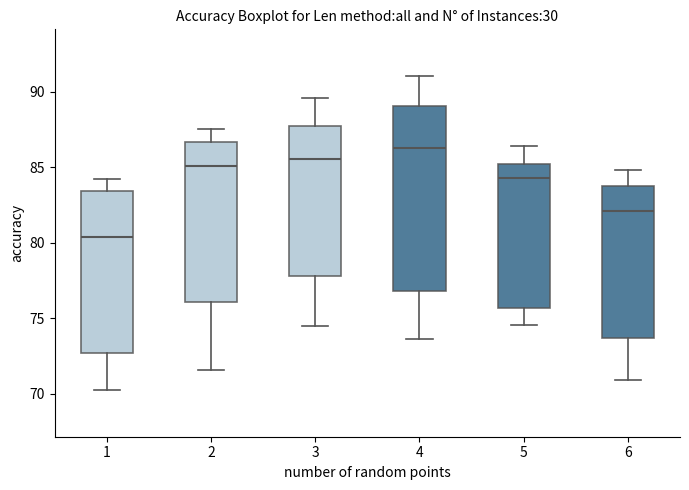

Reading left to right, transcribe this box plot: for each box, give where its median line is, the range the box spans, and where its two whiskers end, as read against the y-axis. The values are not printed on the chart, so give them approximately, as read against the axis.

1: median 80.5, box 72.5 to 83.5, whiskers 70.5 to 84.0
2: median 85.0, box 76.0 to 86.5, whiskers 71.5 to 87.5
3: median 85.5, box 78.0 to 87.5, whiskers 74.5 to 89.5
4: median 86.0, box 77.0 to 89.0, whiskers 73.5 to 91.0
5: median 84.5, box 75.5 to 85.0, whiskers 74.5 to 86.5
6: median 82.0, box 73.5 to 84.0, whiskers 71.0 to 85.0